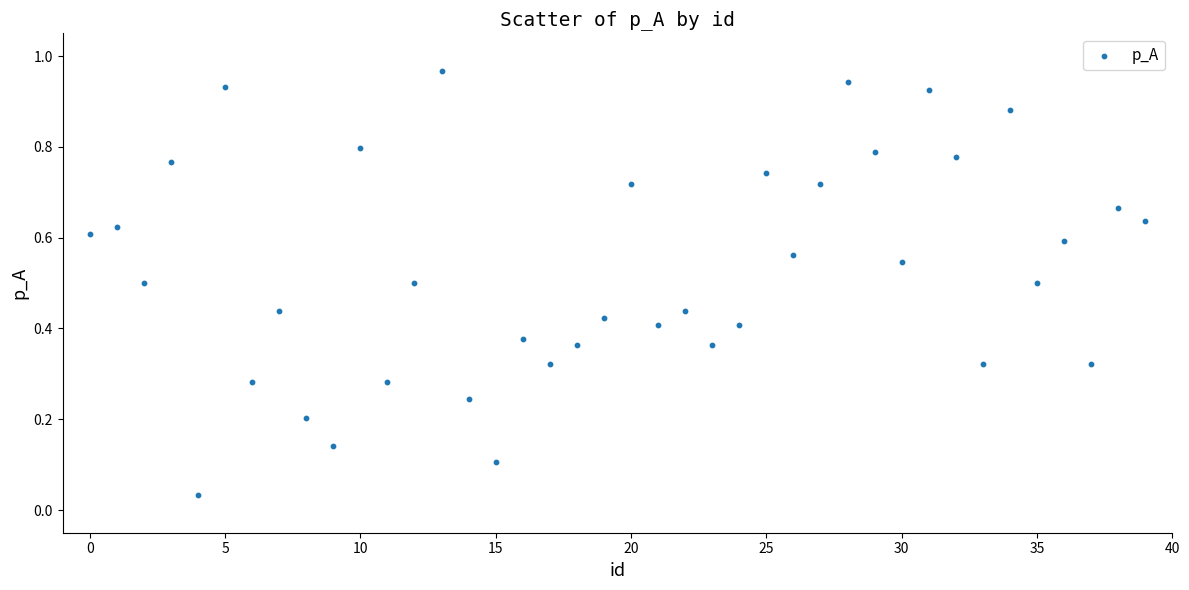

How many points are shown in the scatter plot?

40